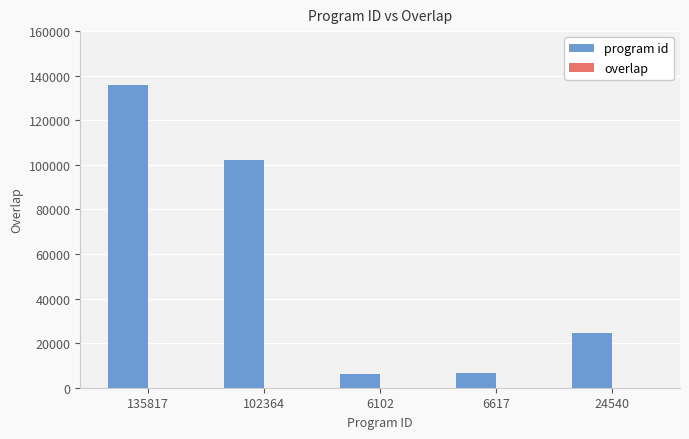

Which label corresponds to the largest value in the chart?

135817